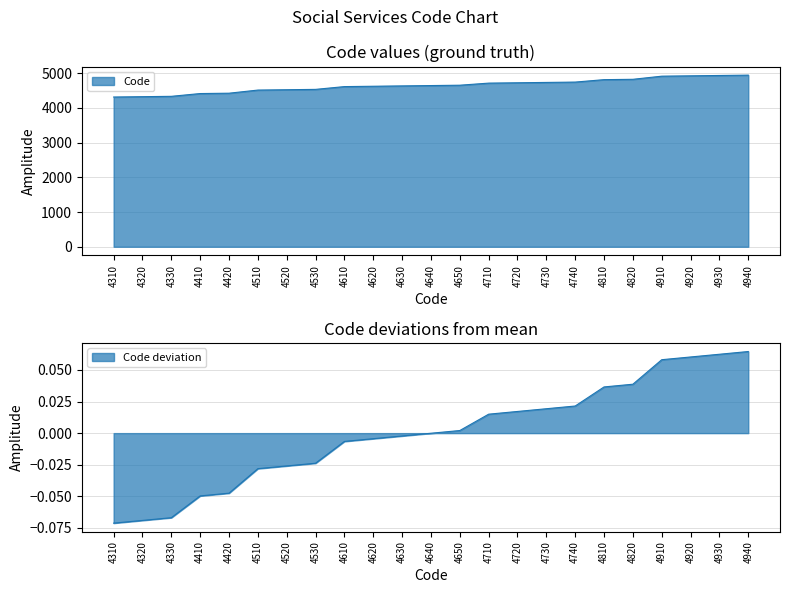

True or false: there are more than 0 points higher than both neighbors.

False